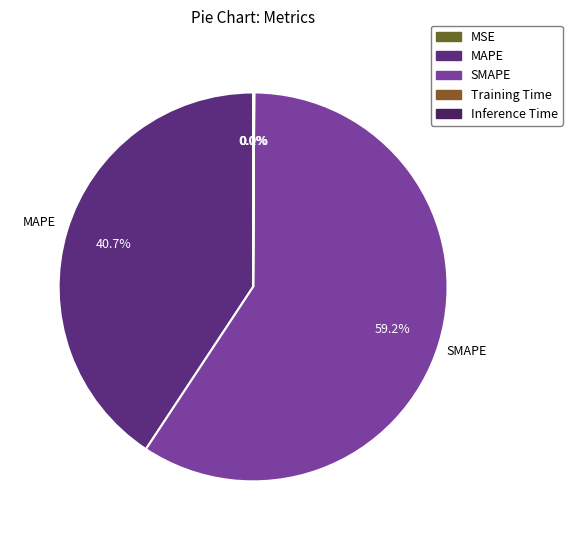

Which category accounts for the majority?

SMAPE